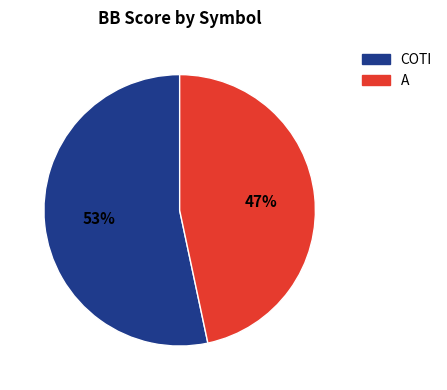

To the nearest percent, what portion does COTI represent?

53%